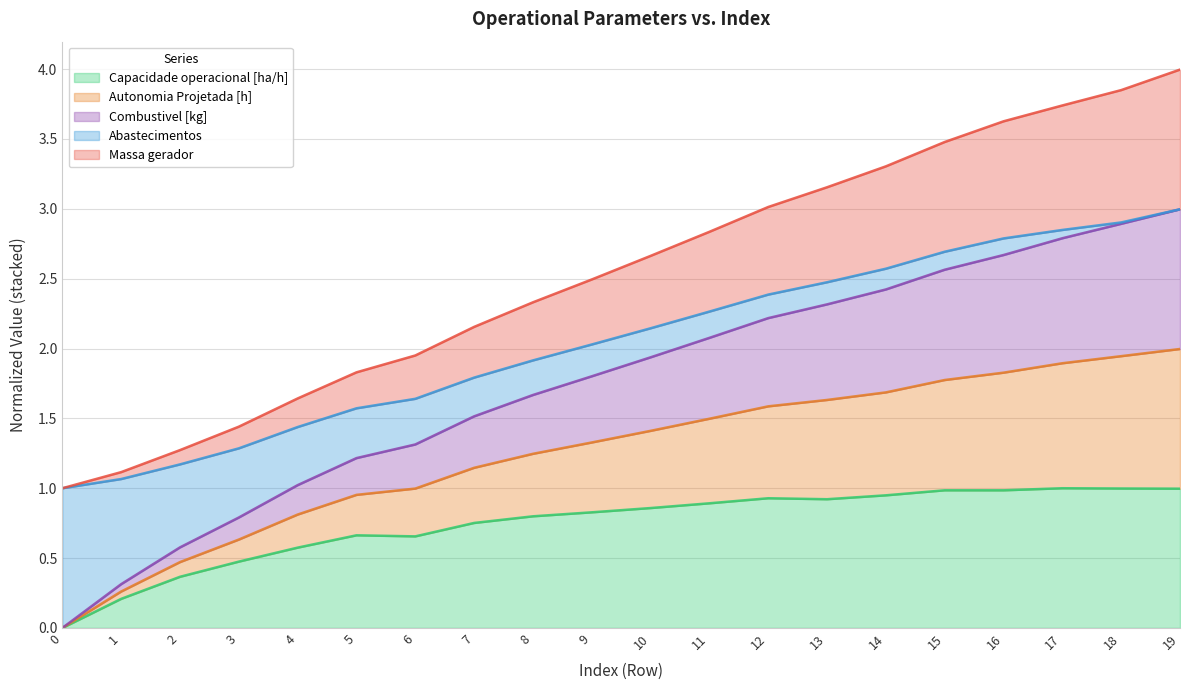

True or false: Massa gerador and Combustivel [kg] intersect in this chart.

False